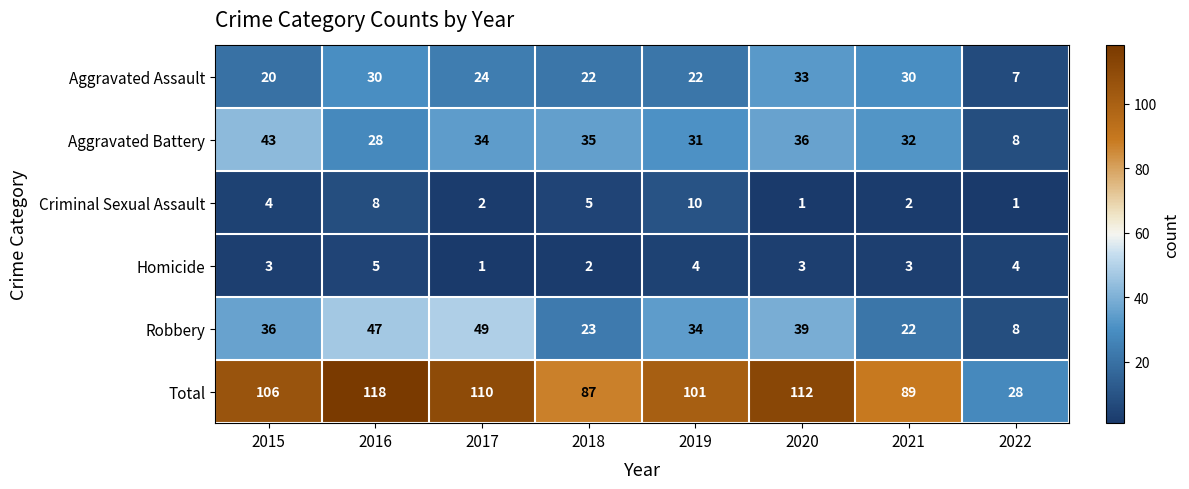

The Robbery series shows 23 at 2018. True or false?

True